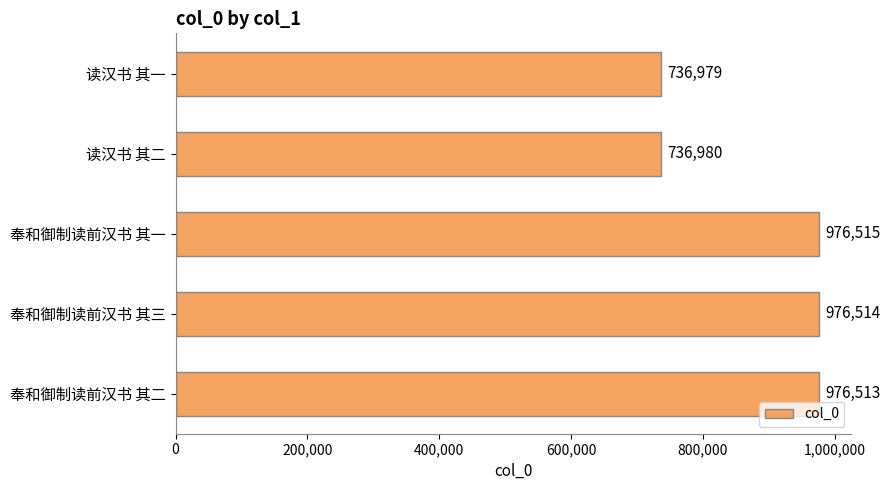

Between 读汉书 其一 and 读汉书 其二, which is larger?

读汉书 其二